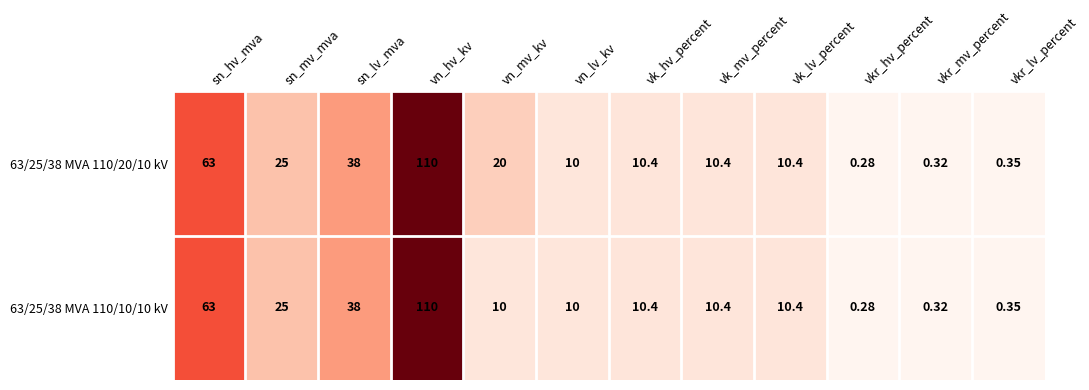

At which label is 63/25/38 MVA 110/10/10 kV closest to 55?

sn_hv_mva